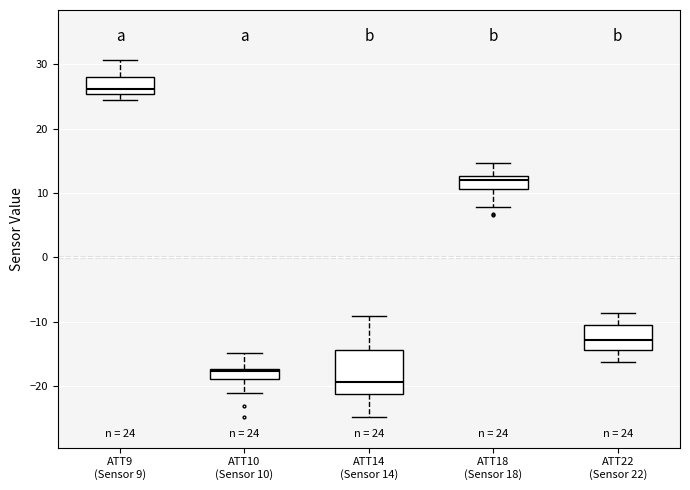

Comparing the boxes themselves (not the whiskers), which one is the tallest?

ATT14 (Sensor 14)